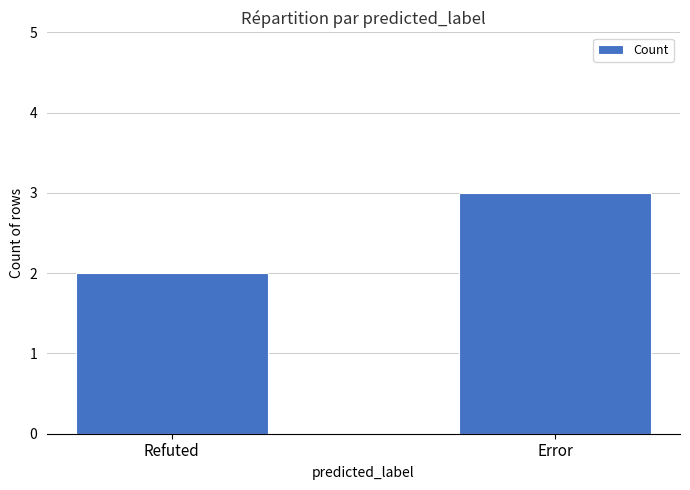

What is the difference between the values at Error and Refuted?

1